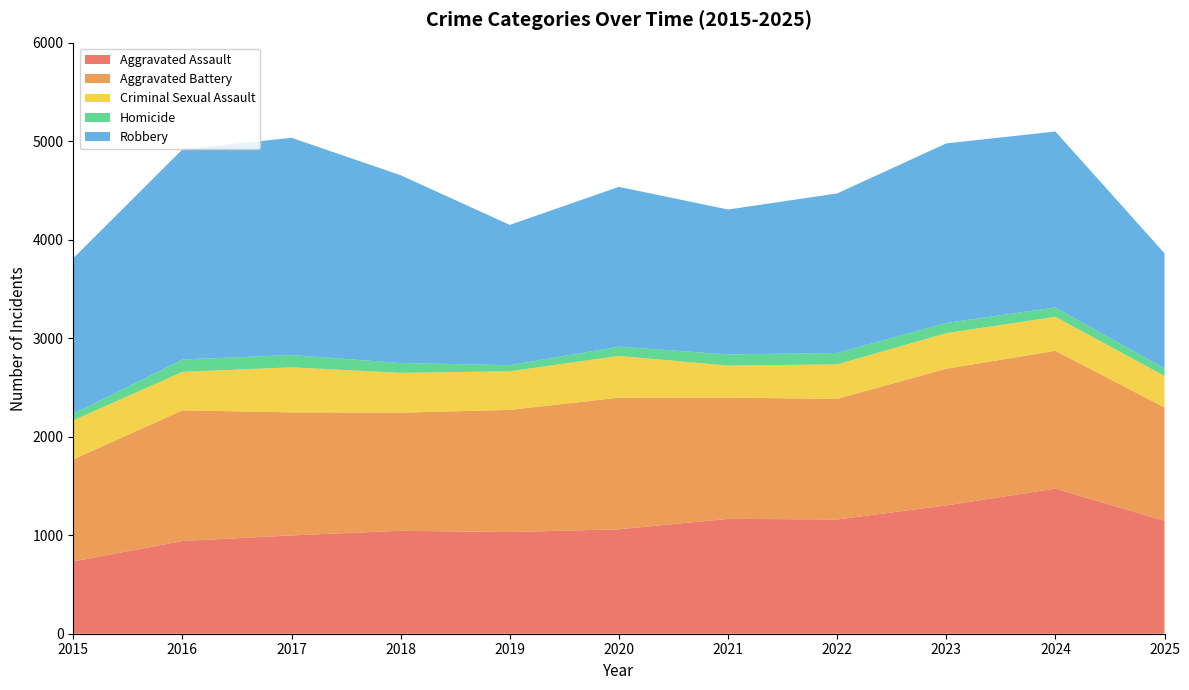

Reading left to right, extract all data points from this chart.

Aggravated Assault: 2015=734	2016=941	2017=998	2018=1045	2019=1032	2020=1060	2021=1166	2022=1160	2023=1302	2024=1473	2025=1146
Aggravated Battery: 2015=1035	2016=1327	2017=1249	2018=1199	2019=1240	2020=1336	2021=1231	2022=1224	2023=1388	2024=1399	2025=1151
Criminal Sexual Assault: 2015=397	2016=390	2017=457	2018=404	2019=392	2020=424	2021=325	2022=350	2023=361	2024=345	2025=320
Homicide: 2015=67	2016=126	2017=125	2018=100	2019=62	2020=94	2021=113	2022=116	2023=104	2024=95	2025=75
Robbery: 2015=1579	2016=2132	2017=2205	2018=1906	2019=1424	2020=1622	2021=1471	2022=1619	2023=1822	2024=1786	2025=1170